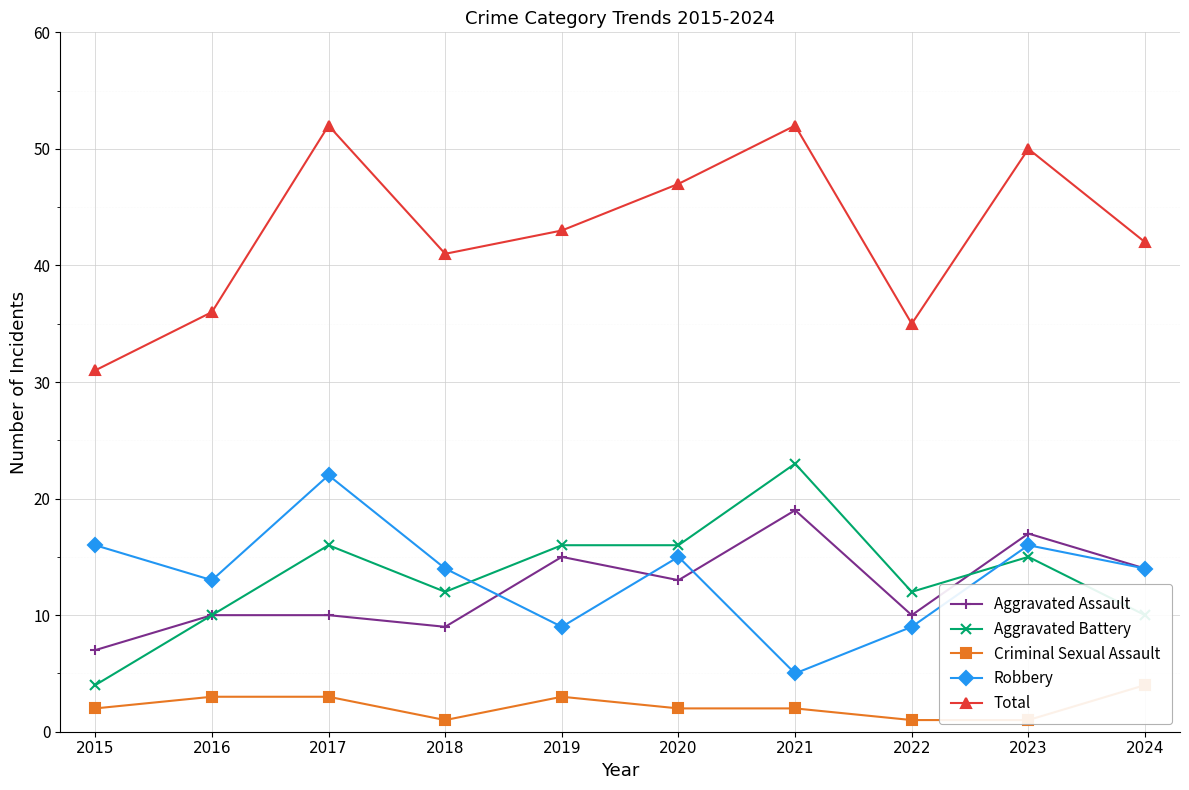

At how many categories does at least one series exceed 2?

10